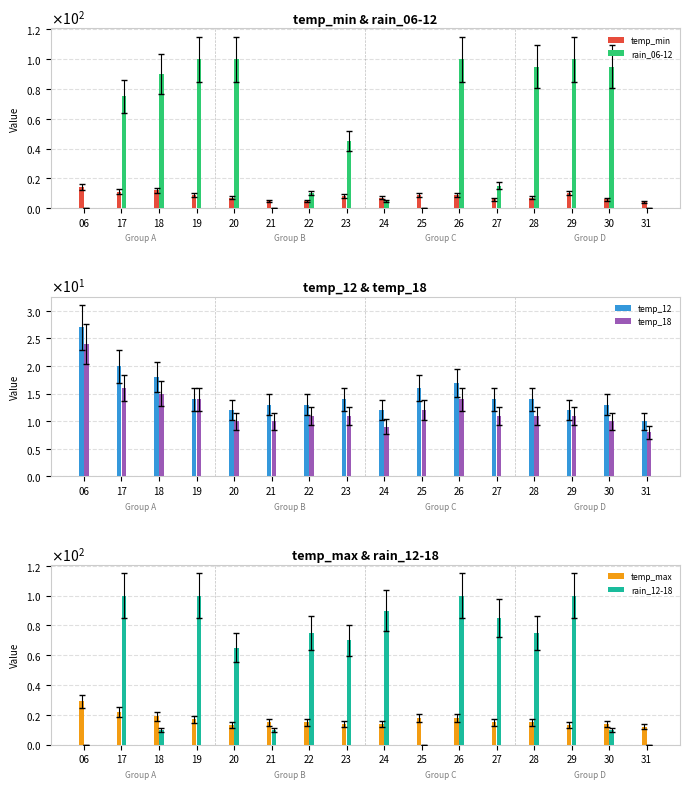

What is the difference between the highest and lowest values at 25?

18